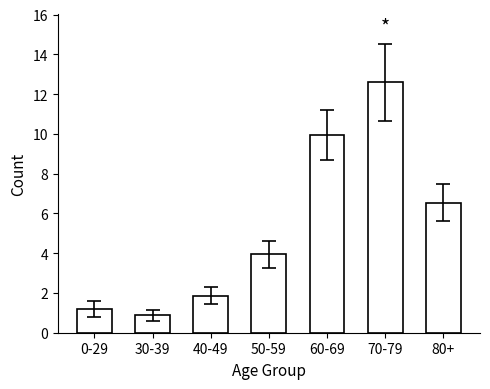

List the labels in order of value, largest first.

70-79, 60-69, 80+, 50-59, 40-49, 0-29, 30-39